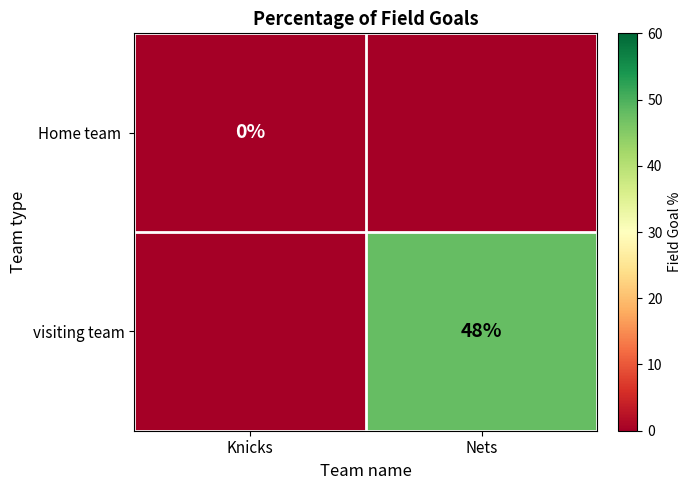

Which label corresponds to the largest value in the chart?

Nets